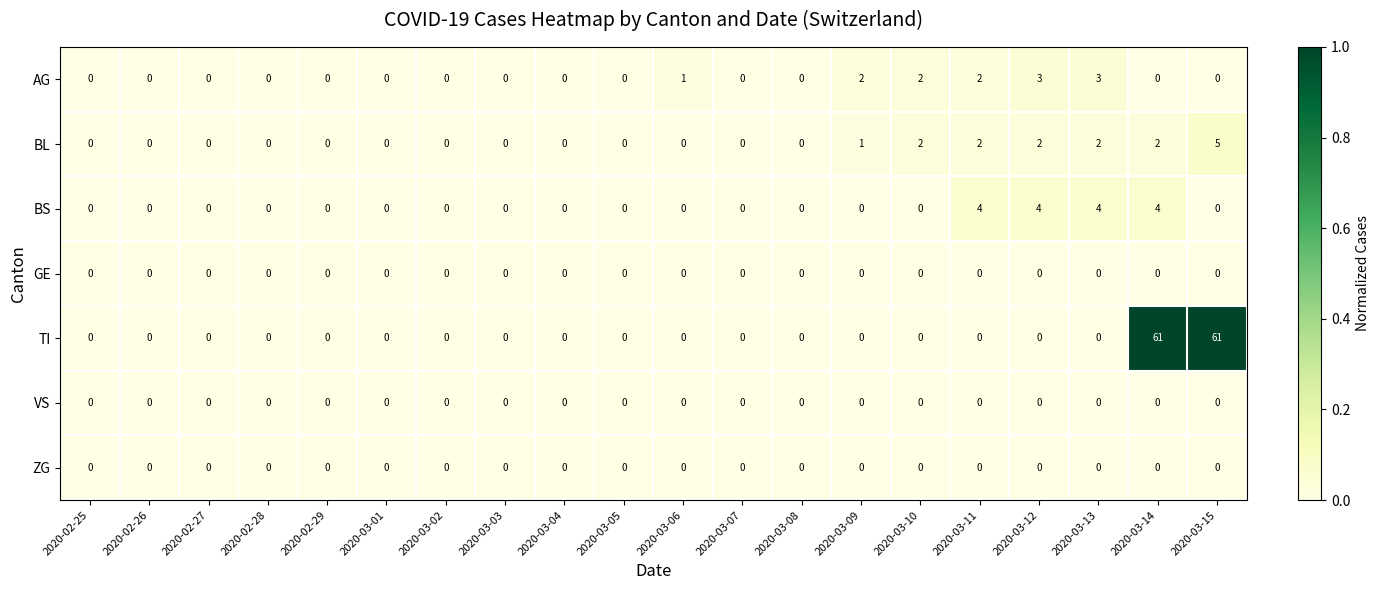

Is the value of BS at 2020-03-12 greater than the value of BL at 2020-03-05?

Yes